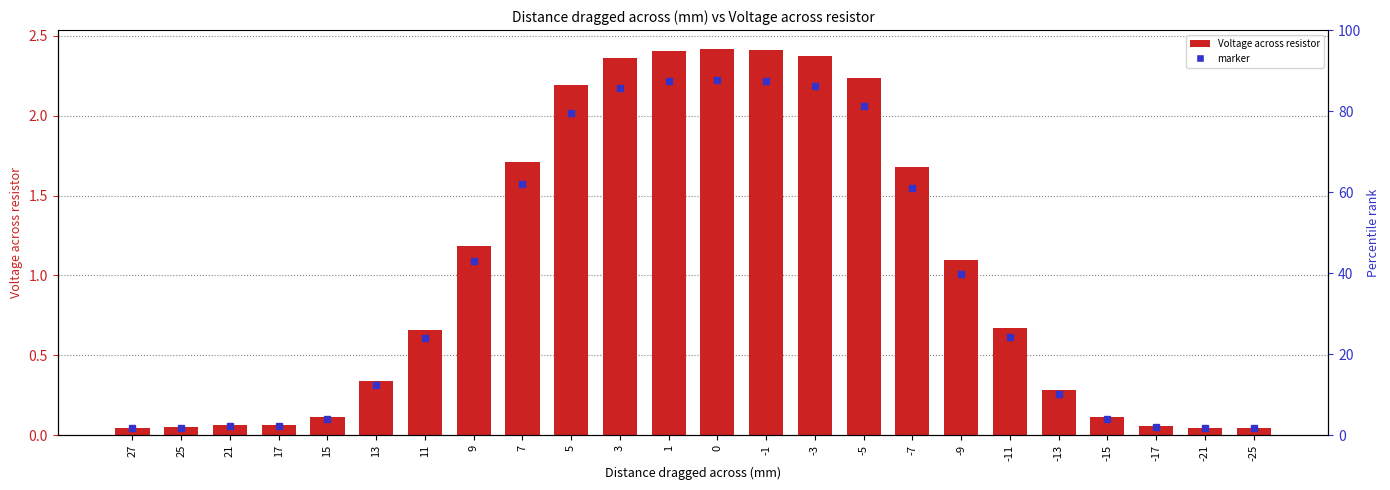

What is the ratio of the value at -7 to the value at 5?

0.8